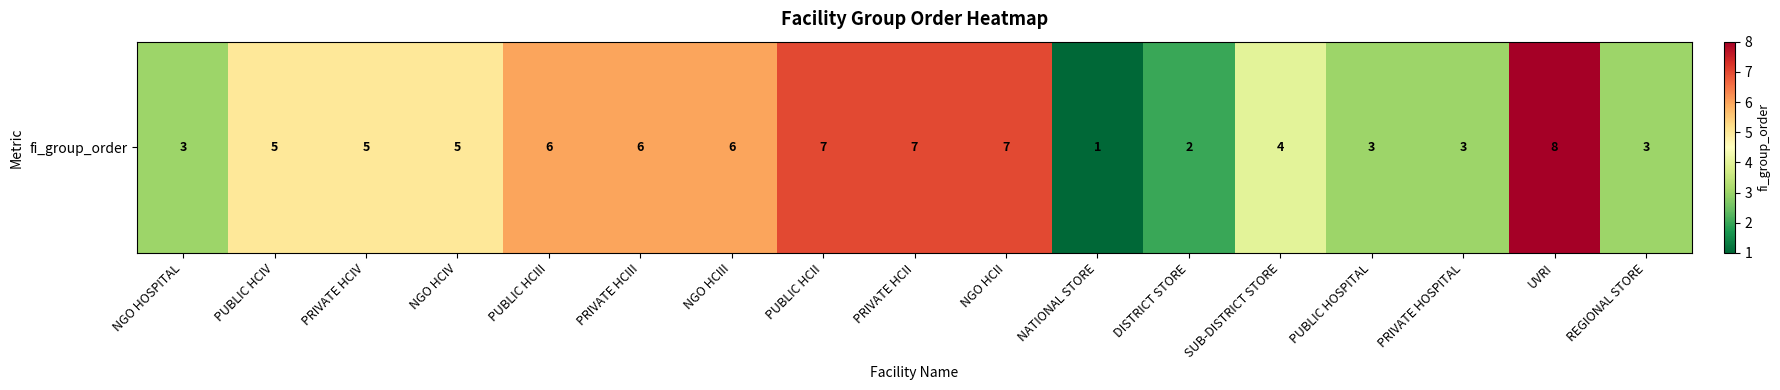

The chart shows a value of 4 at NGO HCIII. True or false?

False